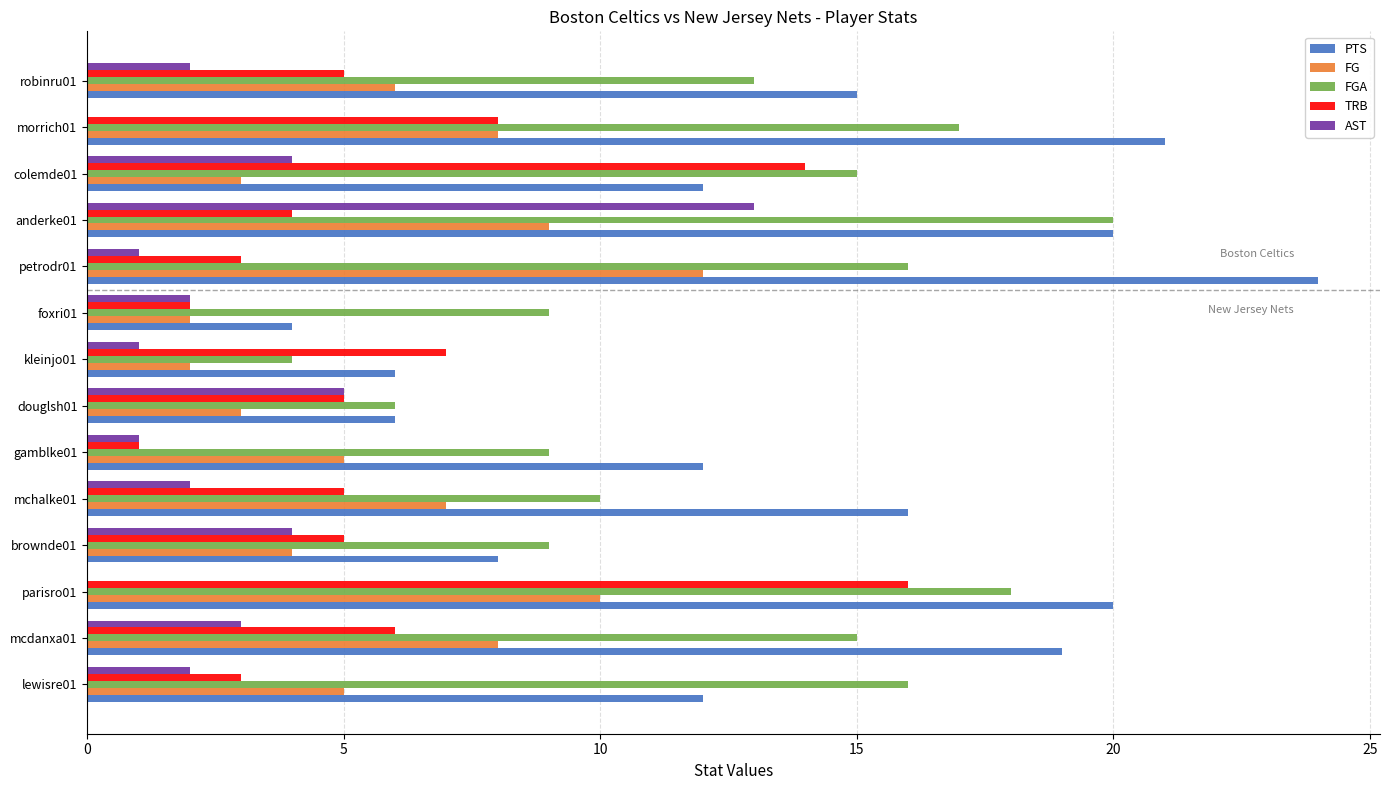

True or false: TRB has a value of 24 at colemde01.

False